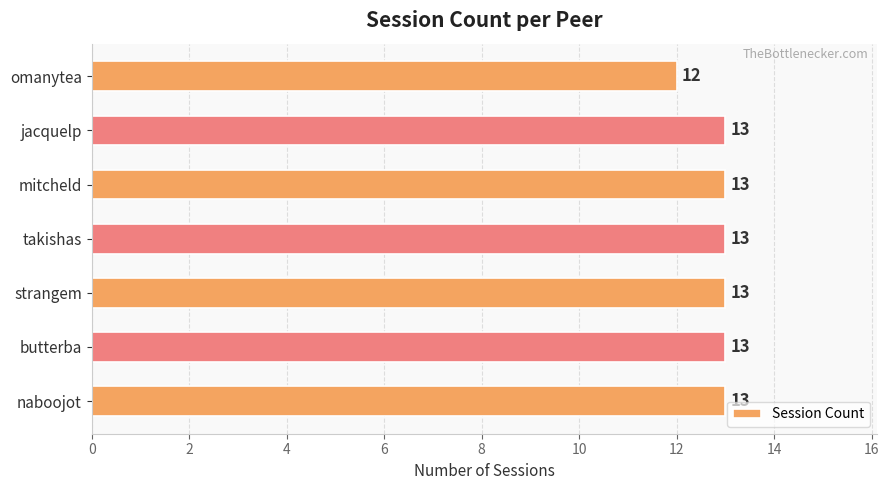

Is it true that the value at strangem is 13?

True